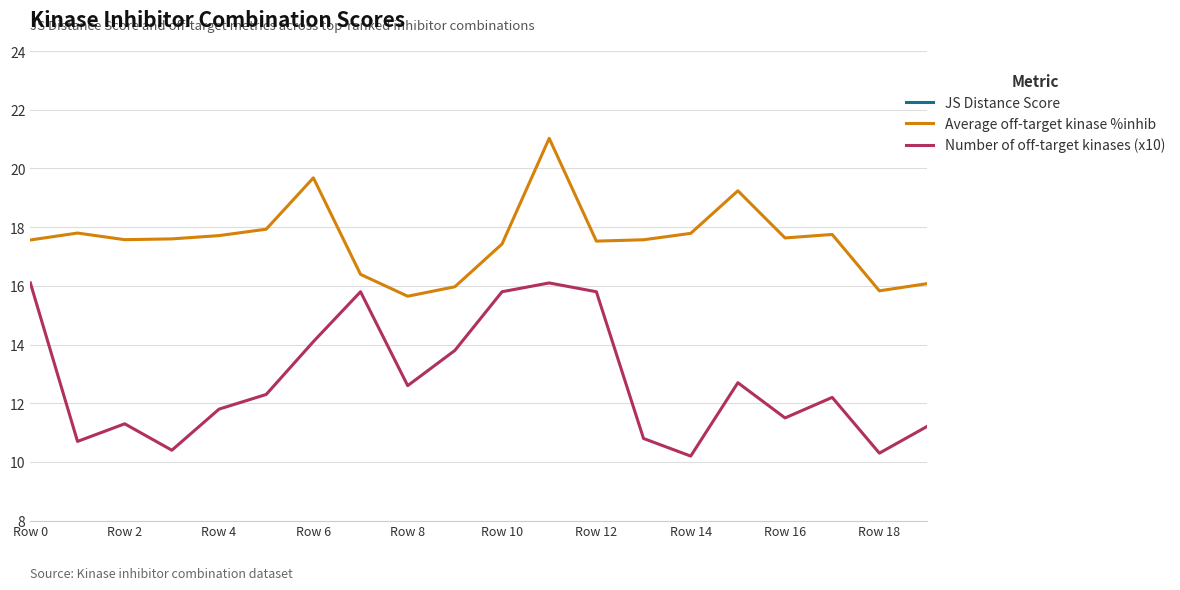

Where does the Average off-target kinase %inhib series first go above 17?

Row 0